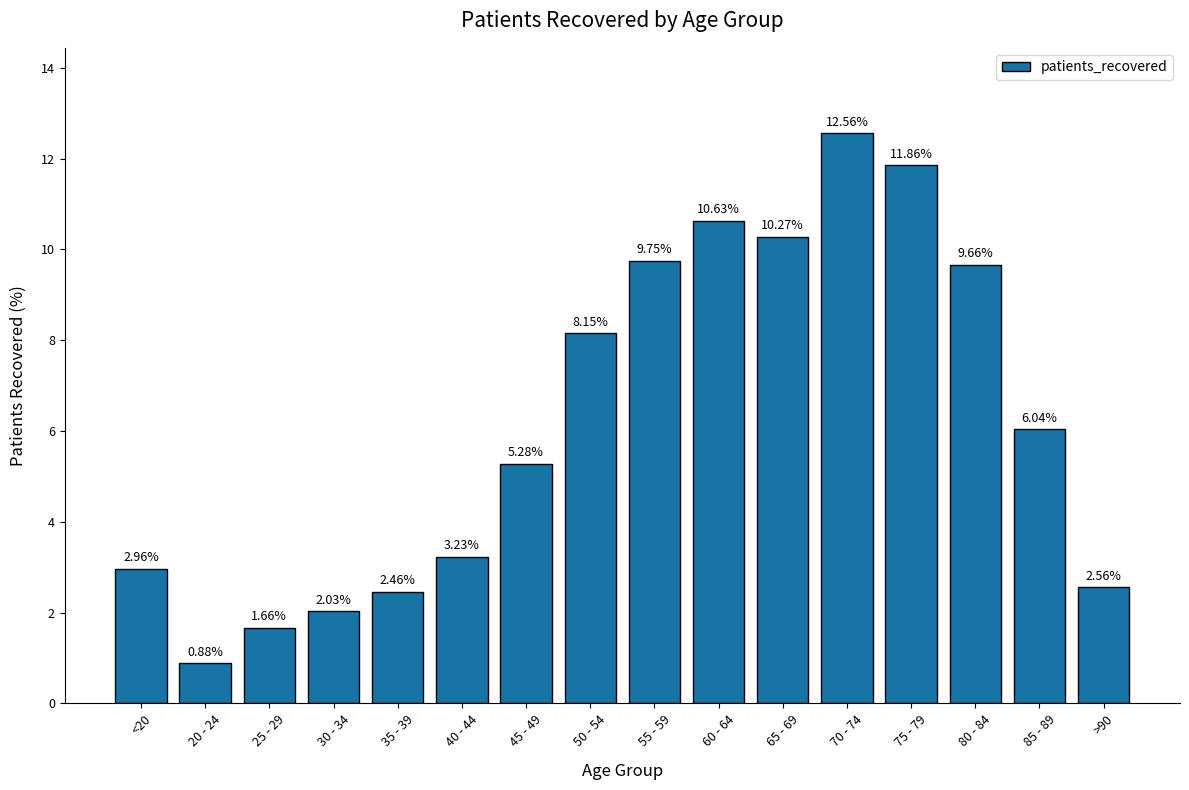

Does the chart contain stacked bars?

No